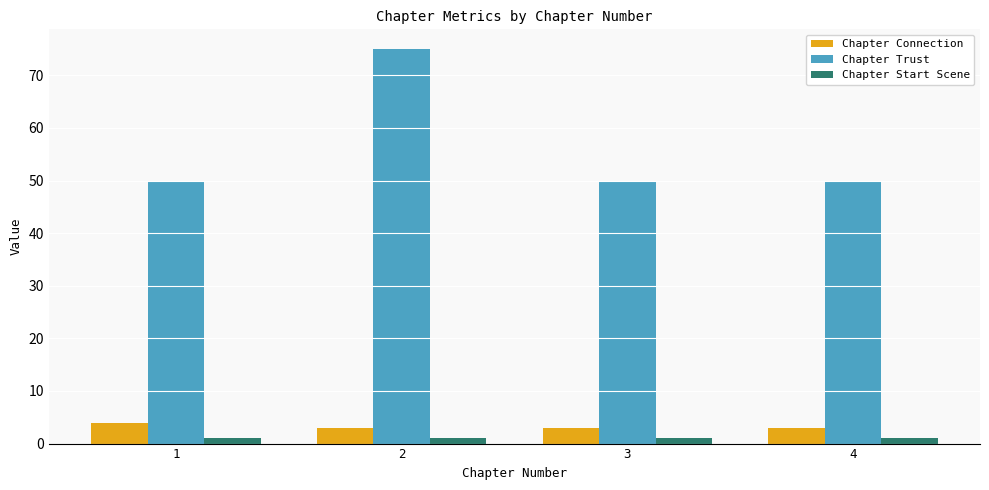

How many bars are there in each group?

3